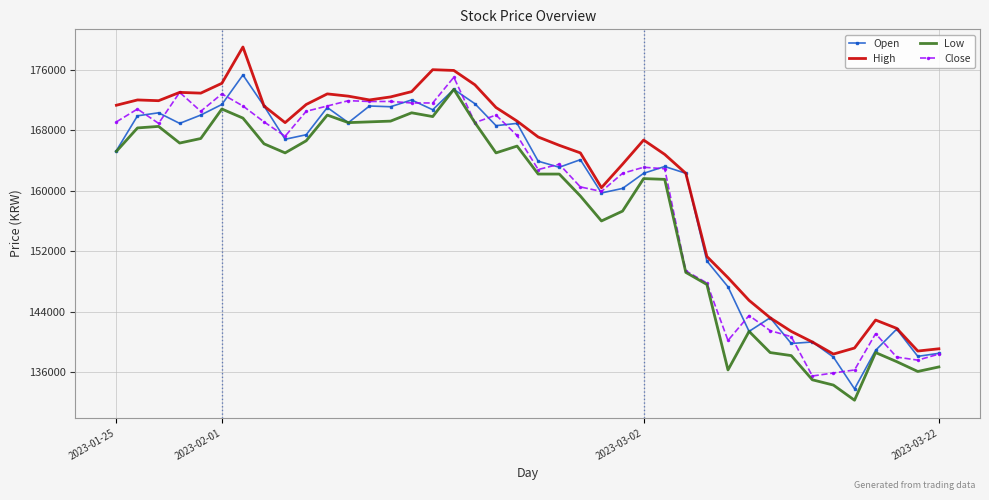

What is the minimum value for High?

138400